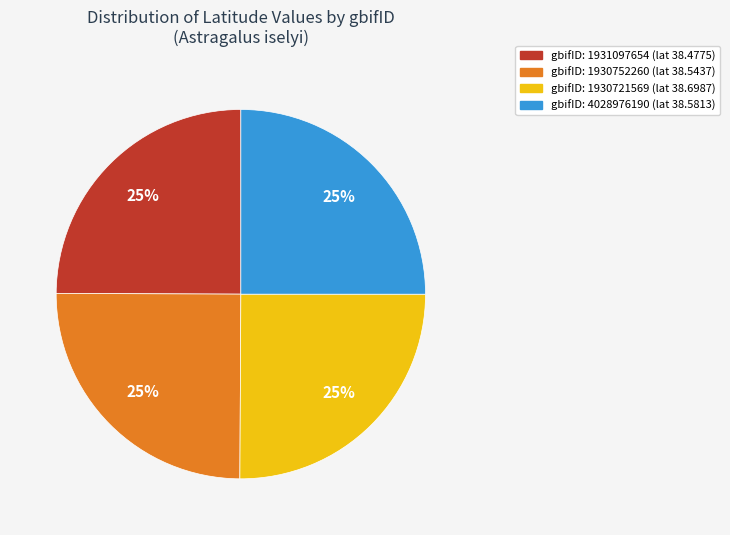

To the nearest percent, what is the average slice percentage?

25%